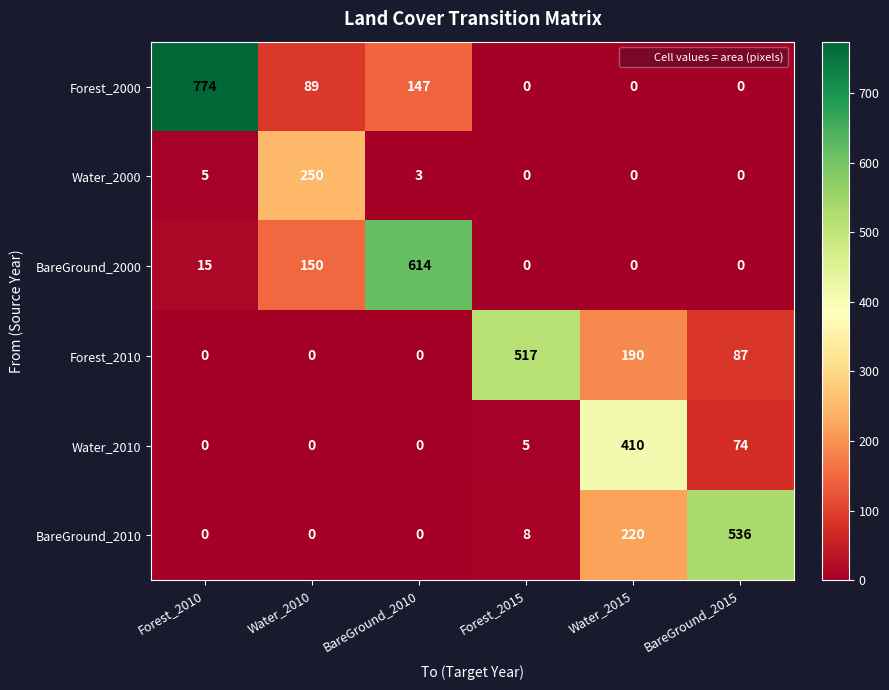

Count the number of categories in the chart.

6